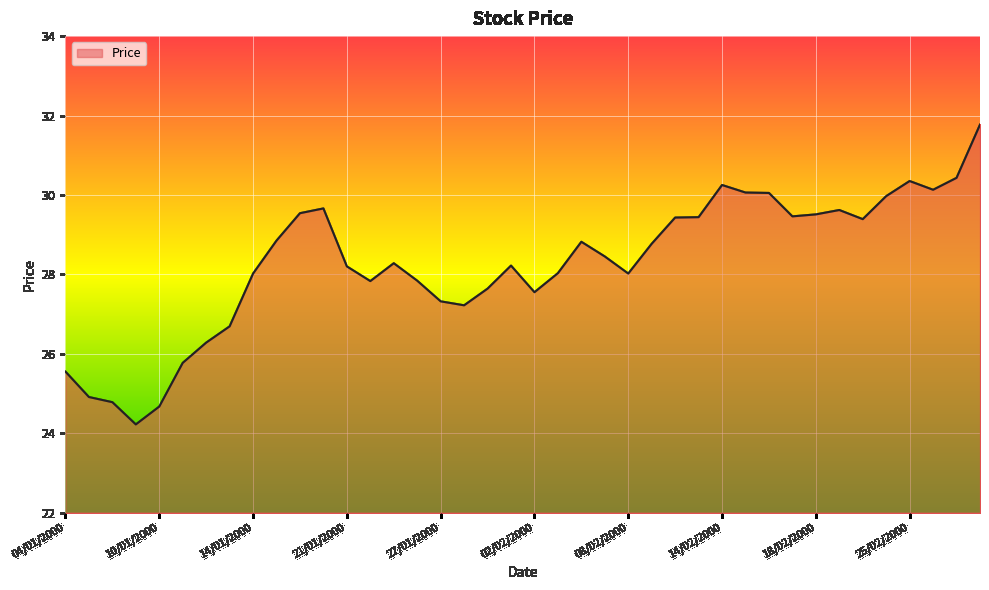

What is the smallest value displayed?

24.2